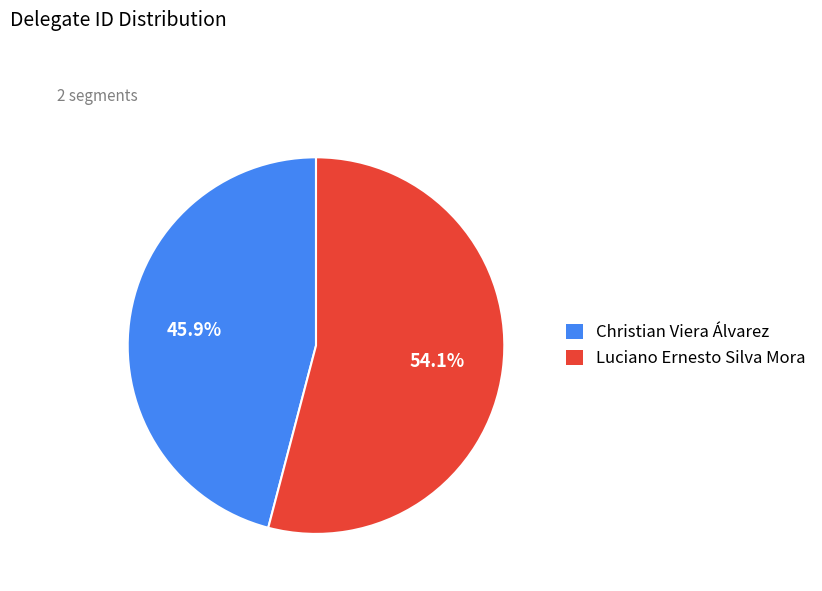

Is there a majority slice in this chart?

Yes